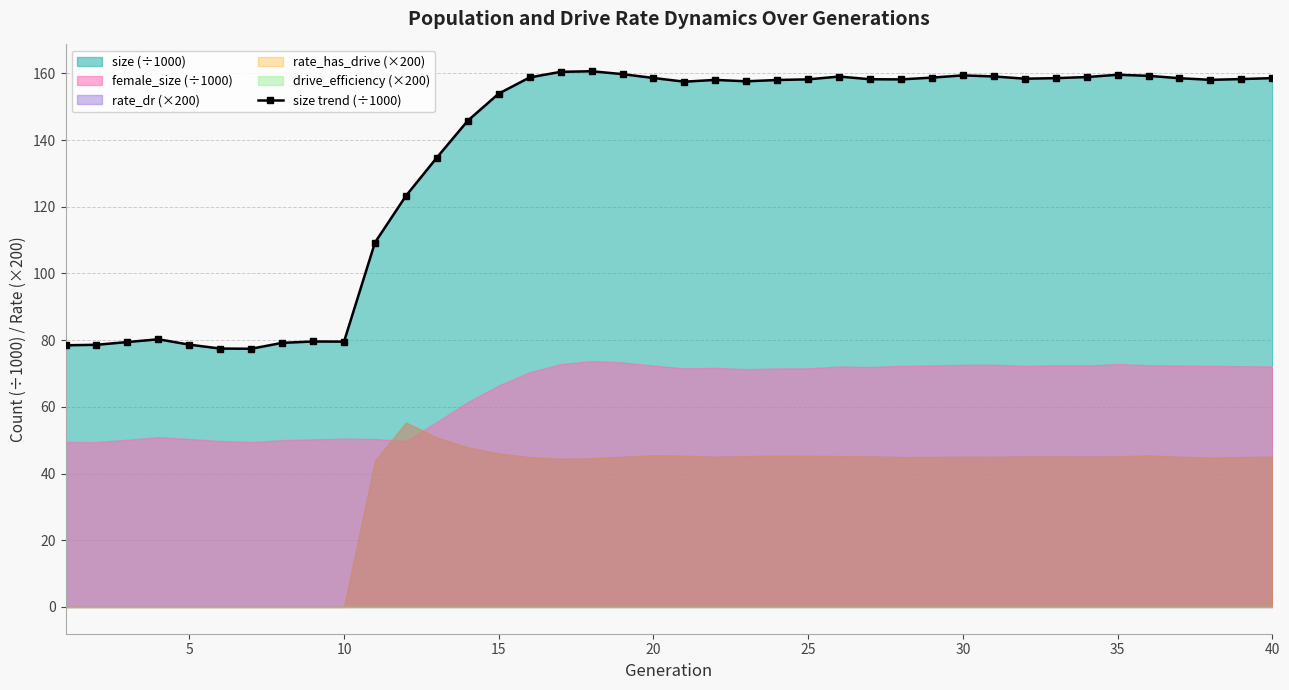

The value of size trend (÷1000) at 15 is 153.9. True or false?

True